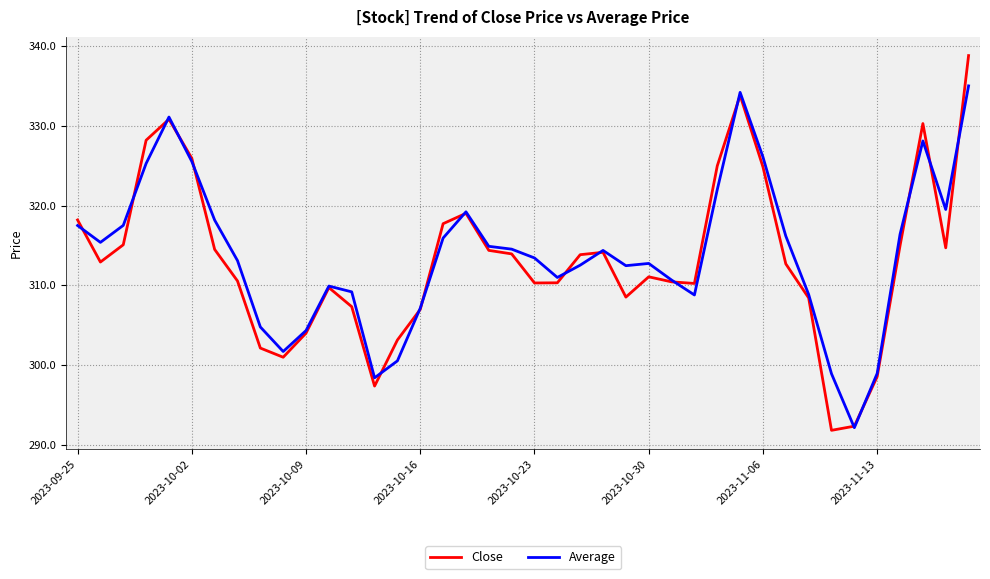

What is the maximum value shown in the chart?

338.8